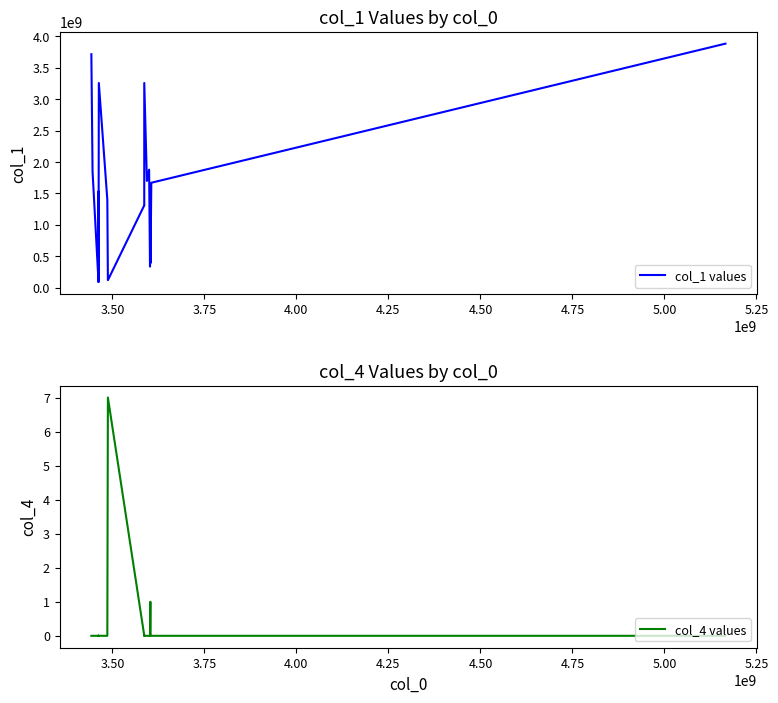

True or false: col_1 values has a value of 148735186 at 4.25.

False